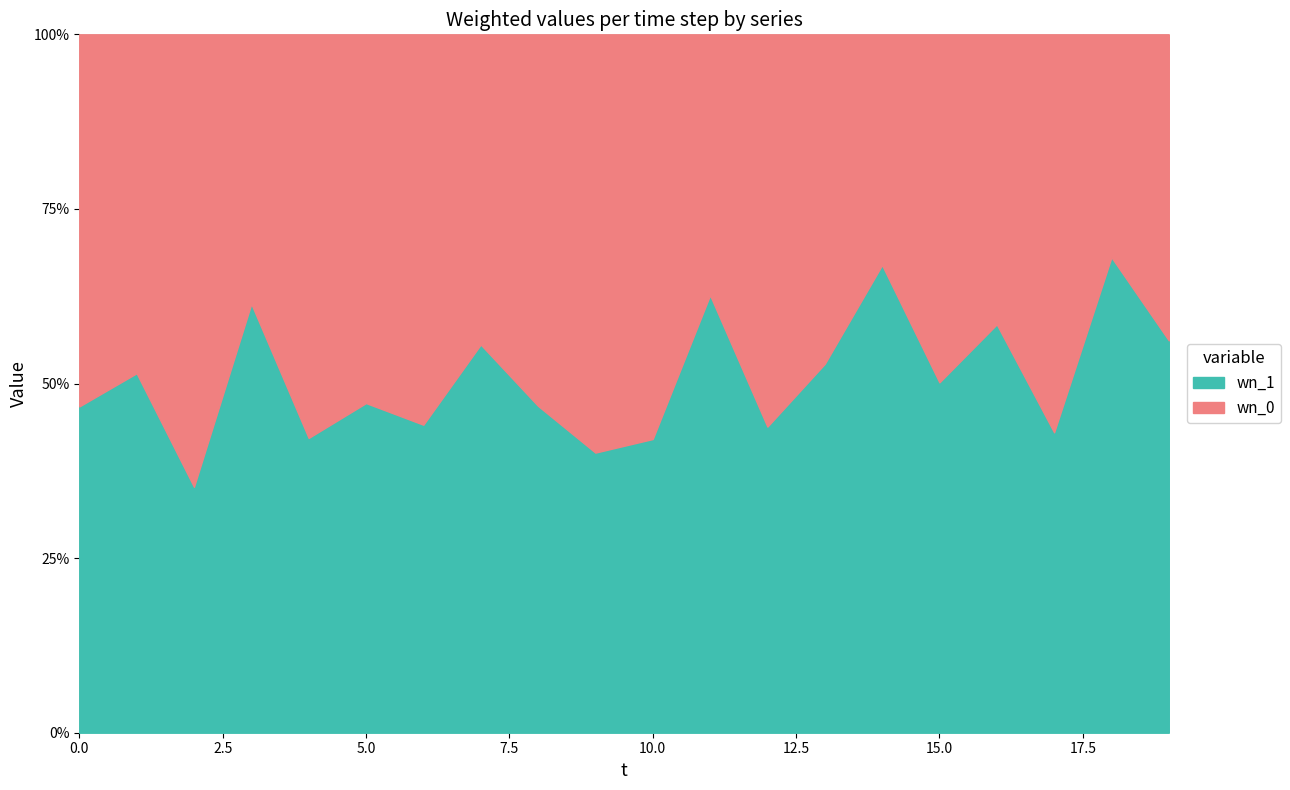

At 10, list the series in order from largest to smallest.

wn_0, wn_1